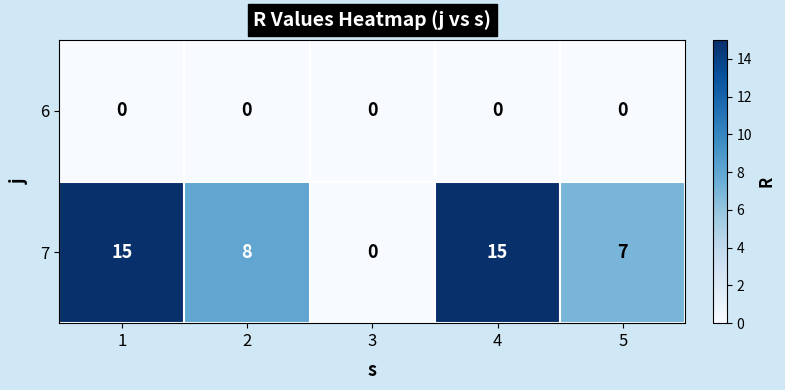

Which series changed the most between 2 and 3?

7